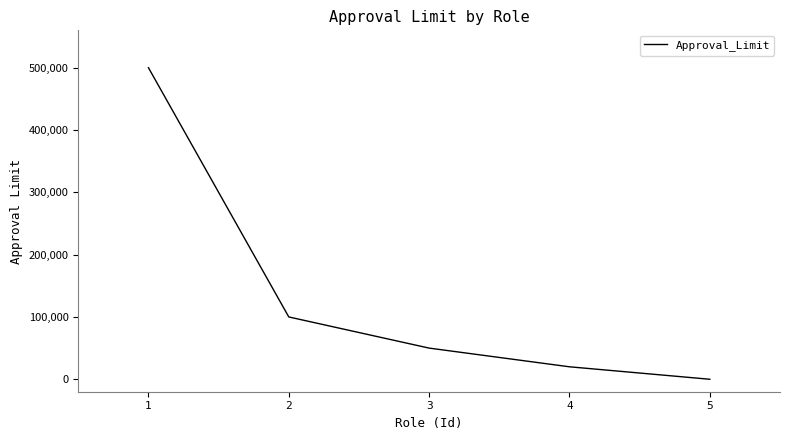

True or false: the data shows 348088 at 5.

False